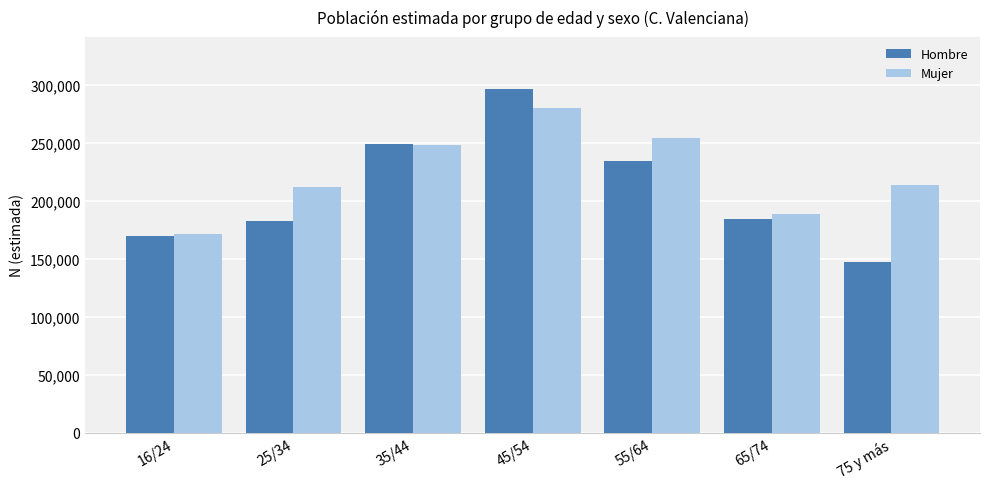

What is the difference between the Hombre values at 65/74 and 35/44?

64873